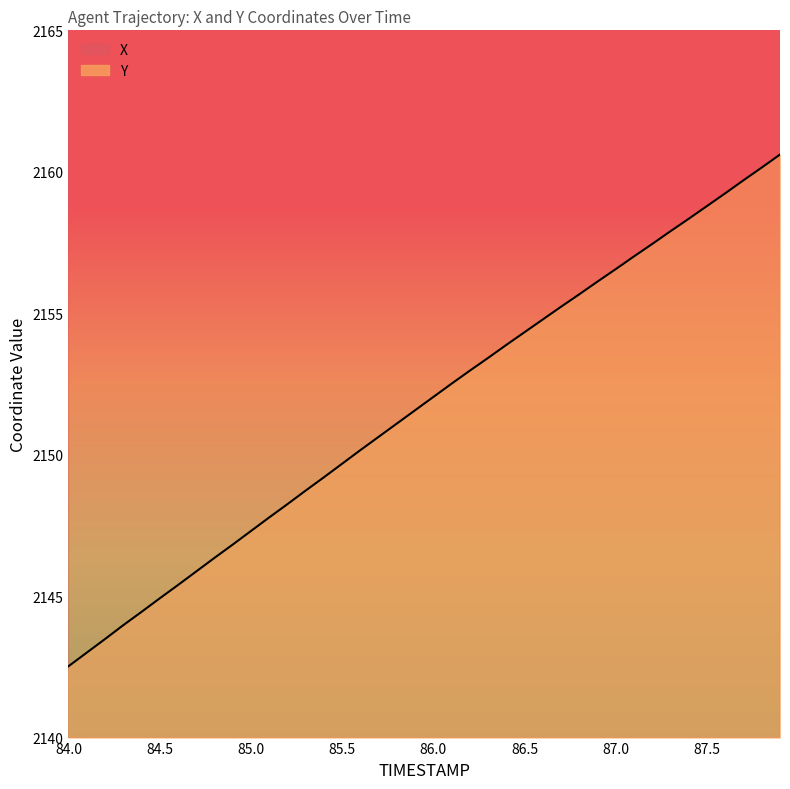

What are all the series names shown in the legend?

X, Y